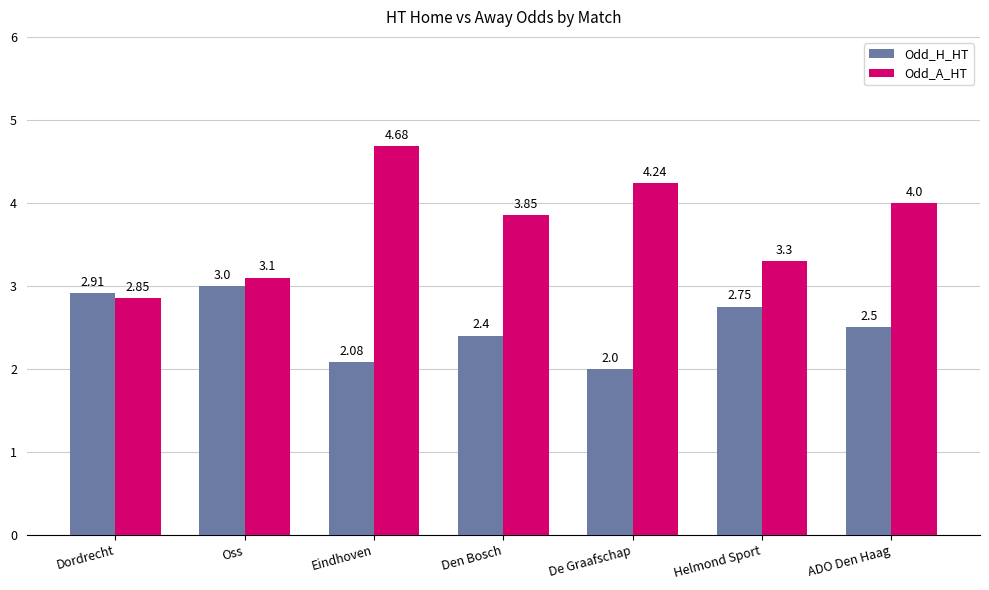

What is the difference between the highest and lowest values at De Graafschap?

2.2